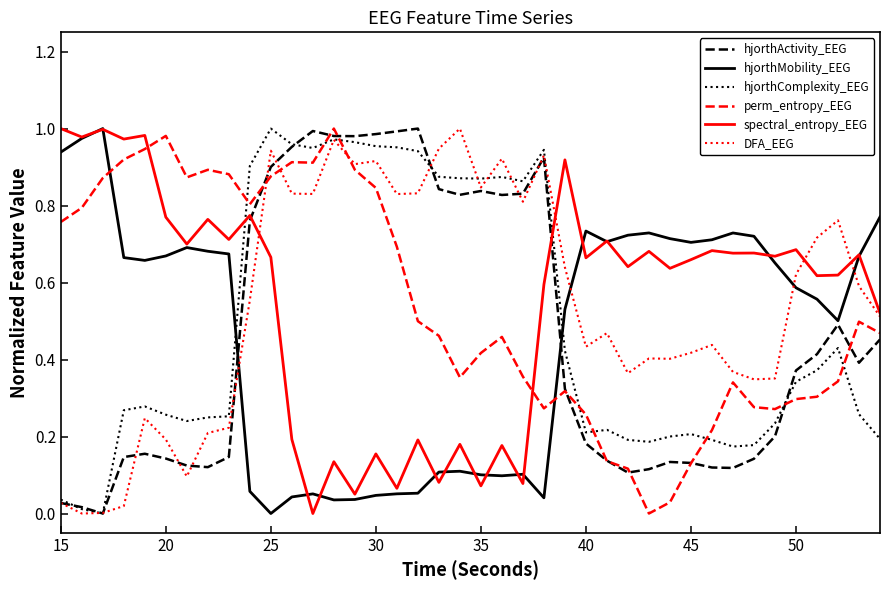

True or false: DFA_EEG and perm_entropy_EEG intersect in this chart.

True